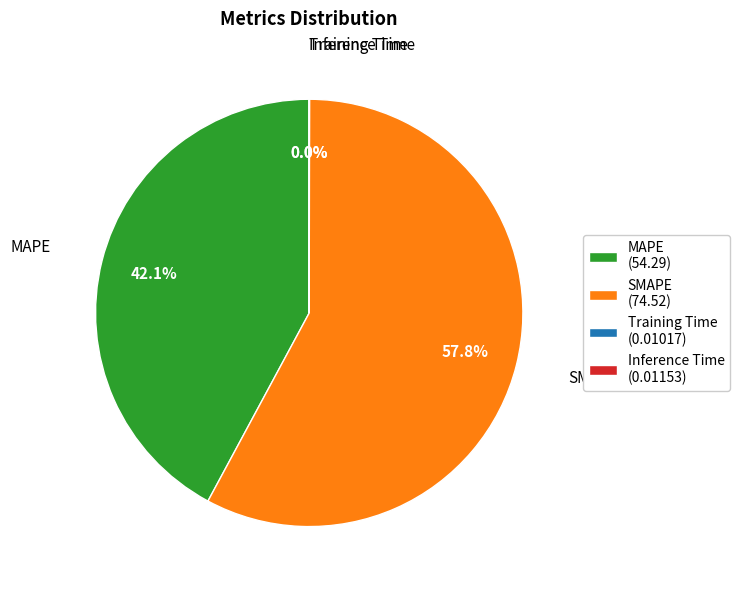

Does any single category account for the majority?

Yes